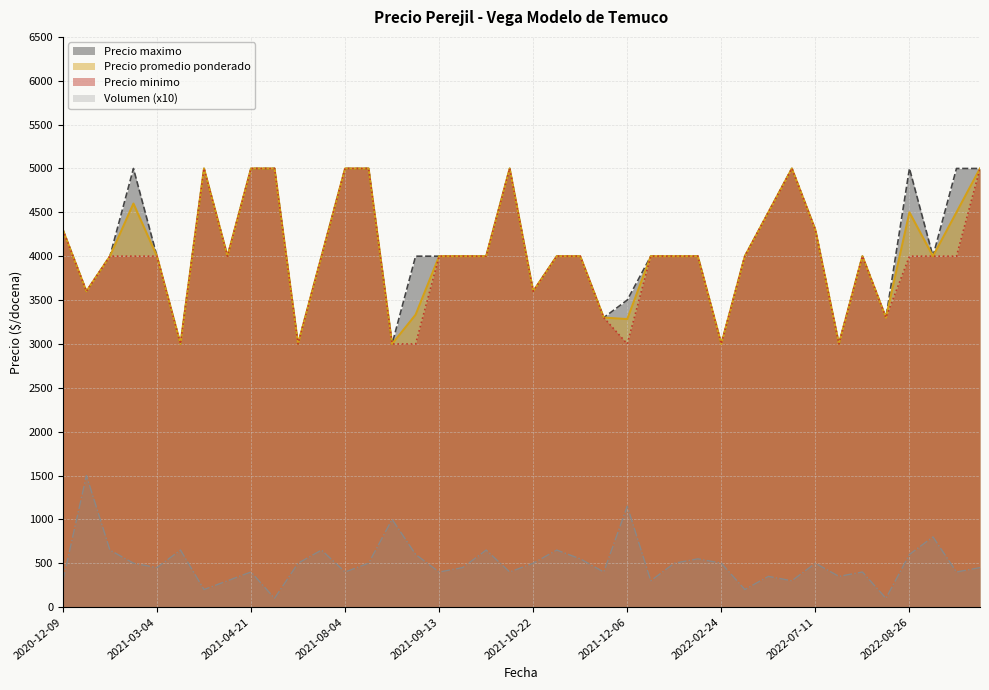

What is the smallest value displayed?

100